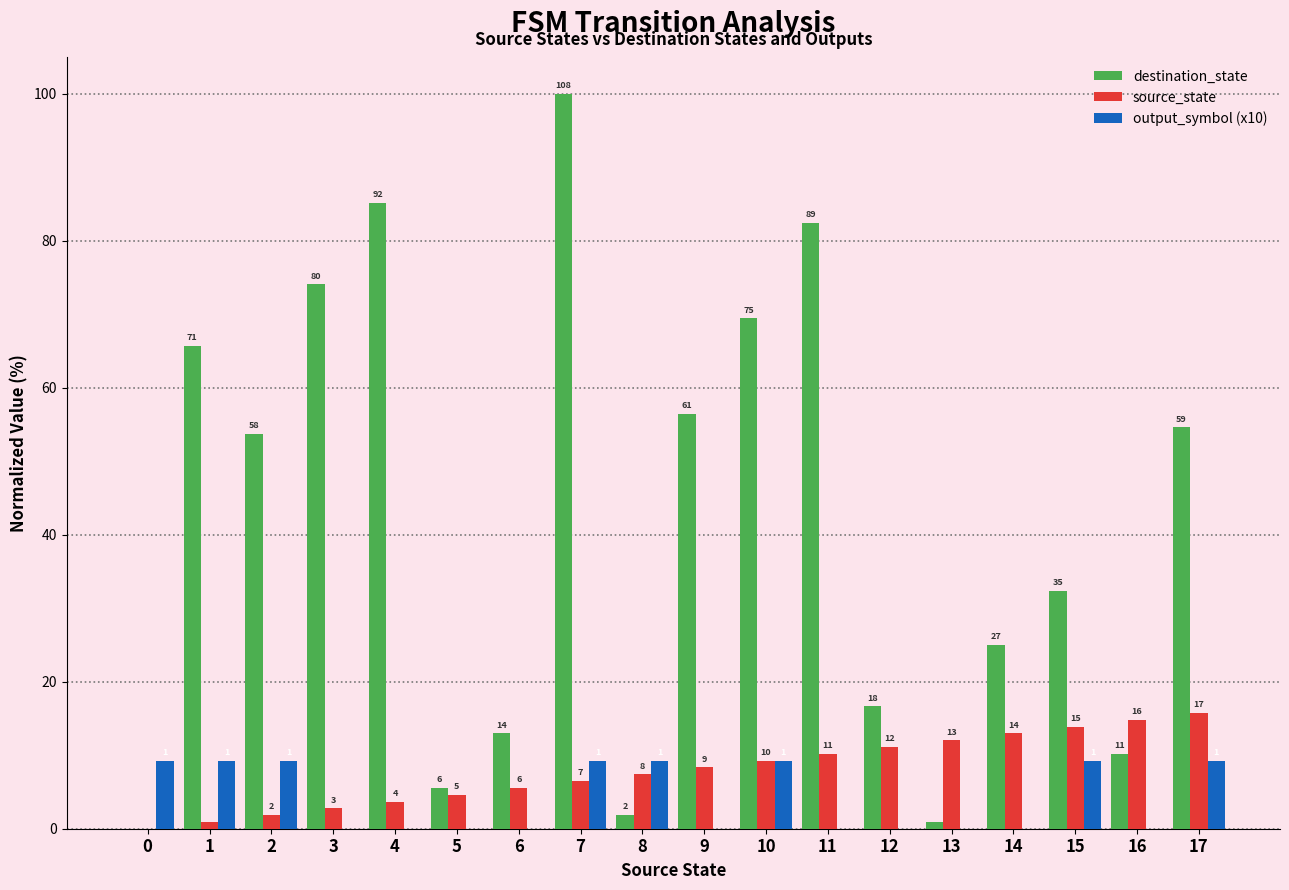

What is the greatest value displayed?

100.0